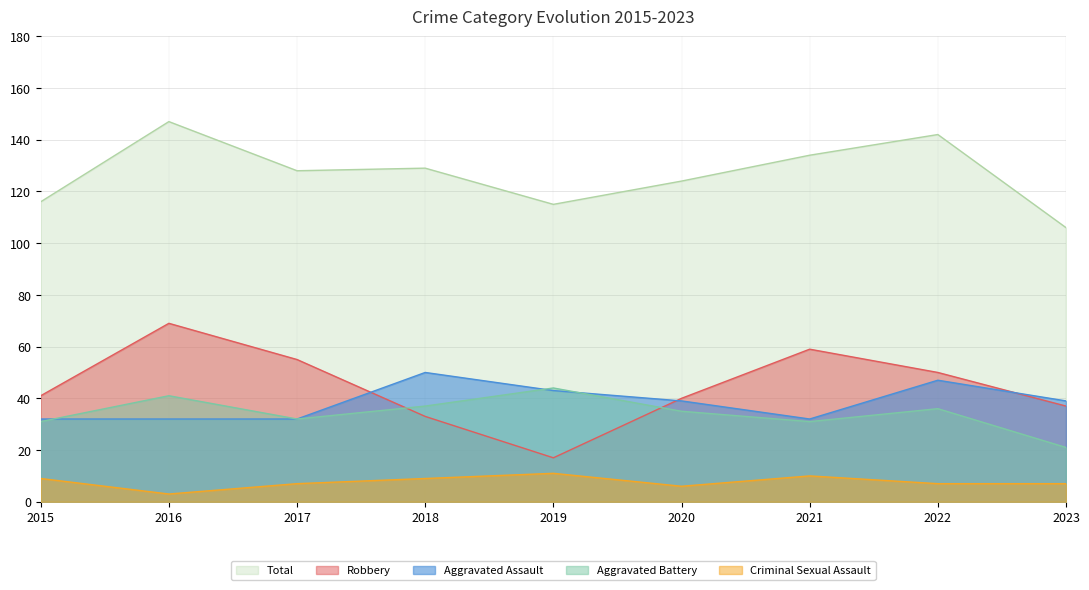

Is it true that Aggravated Battery equals 7 at 2023?

False